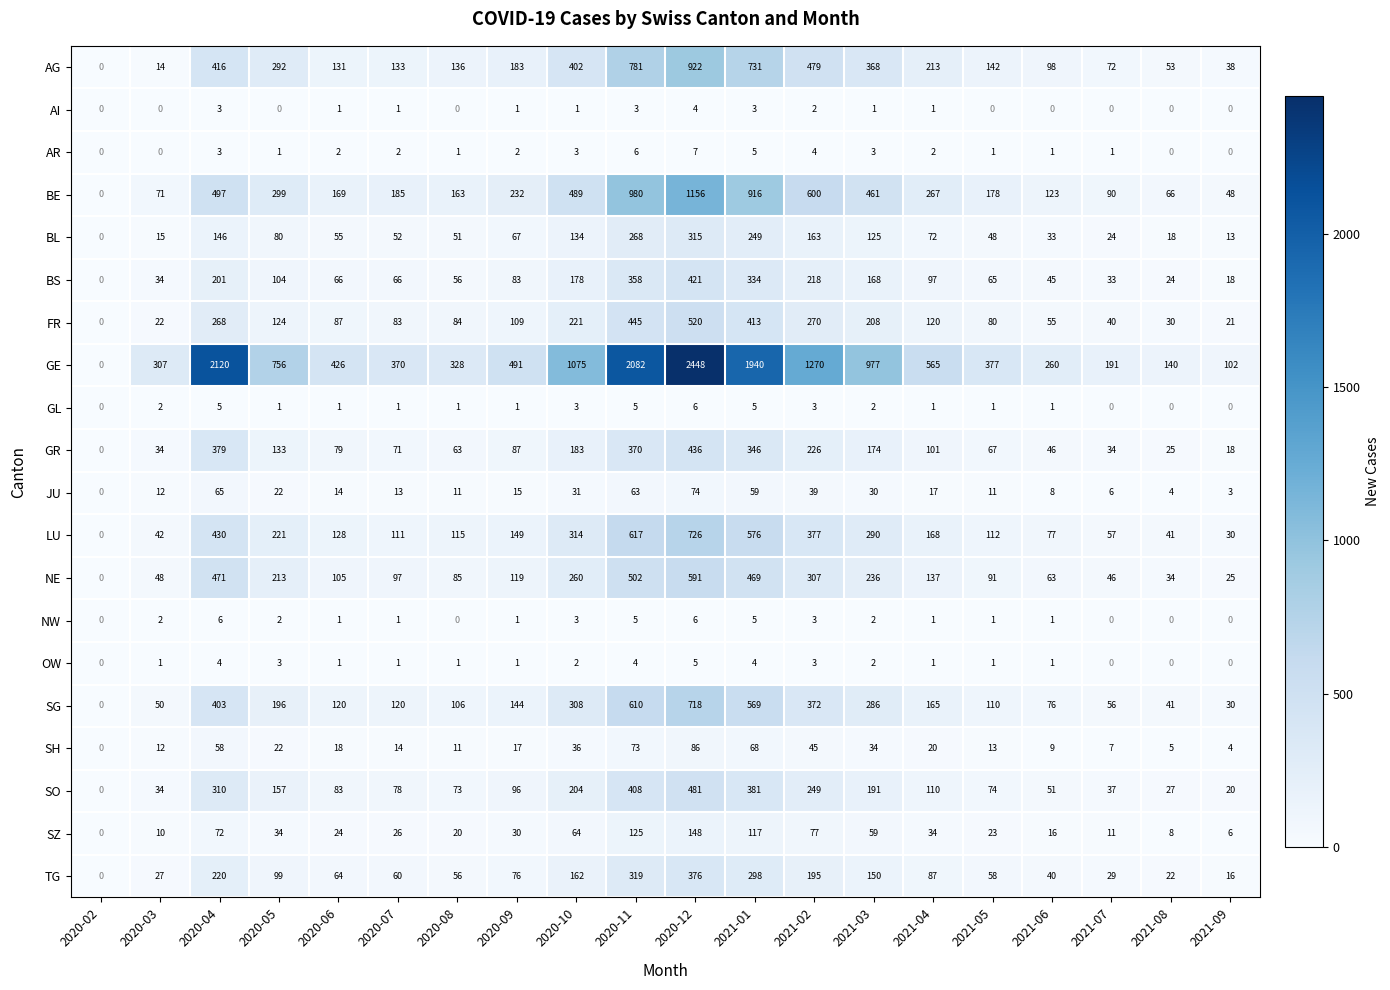

What is the greatest value displayed?

2448